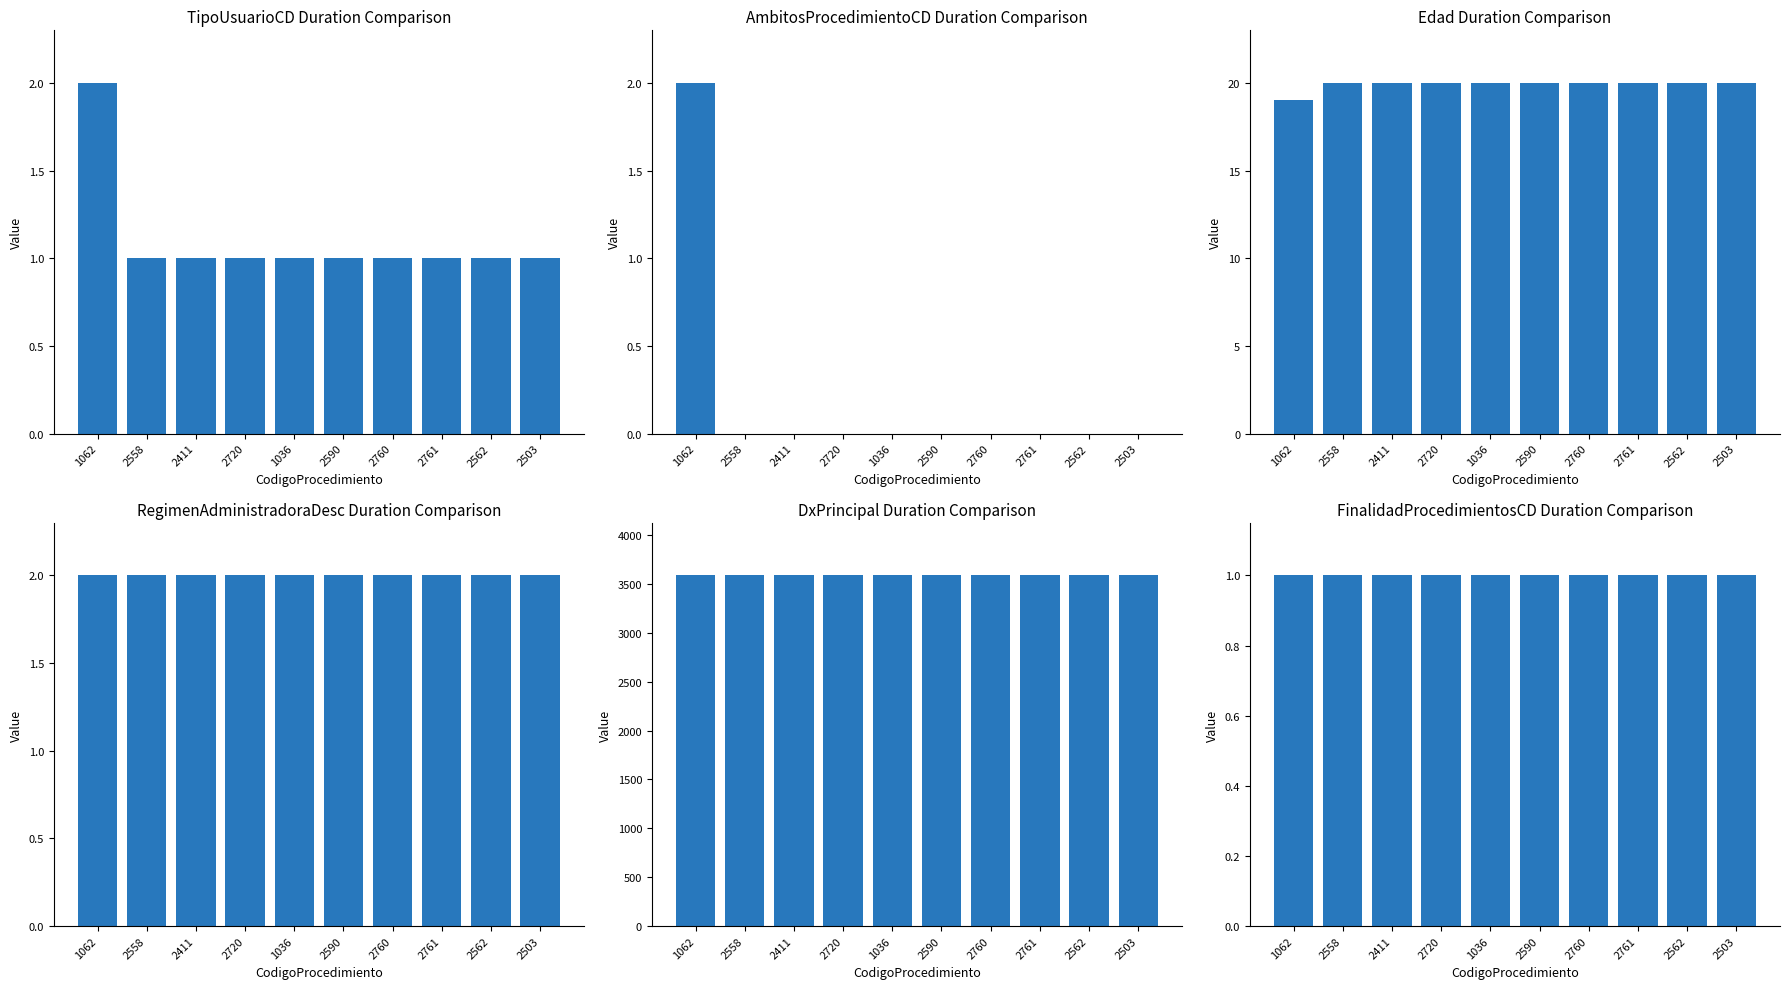

The TipoUsuarioCD series shows 1 at 1036. True or false?

True